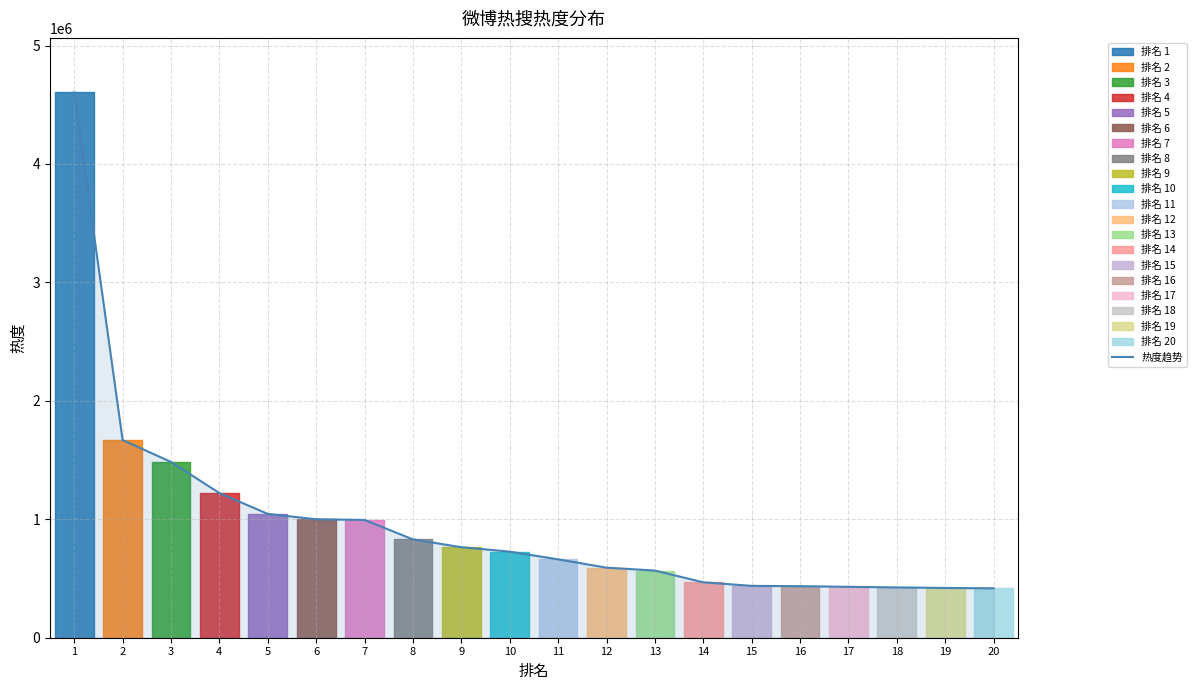

What is the value of the 11th point from the left?

661709